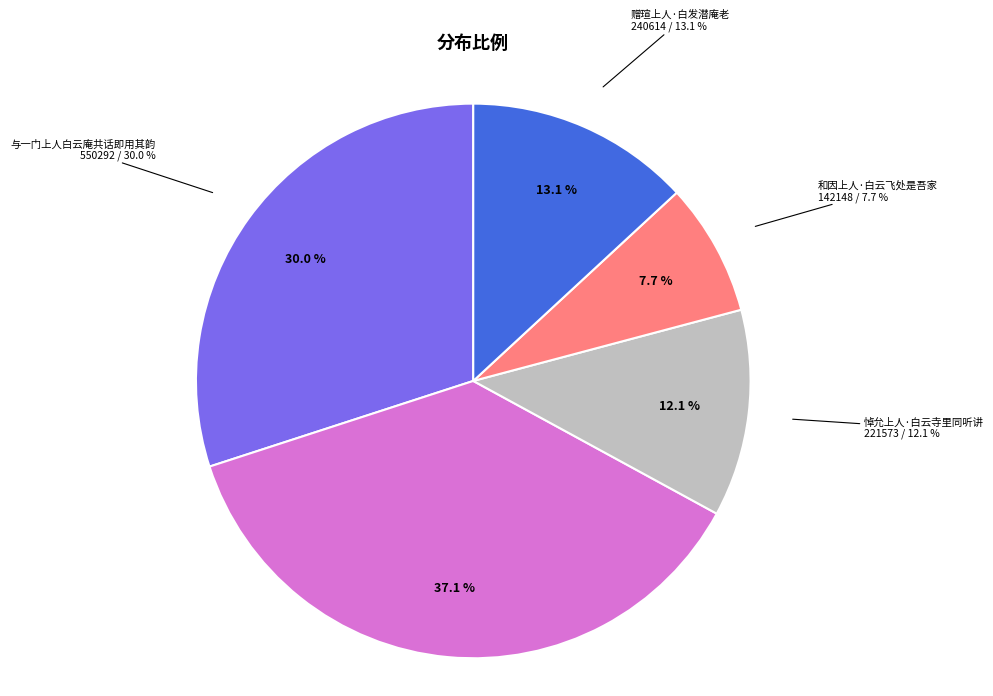

Count the number of slices in the pie.

5